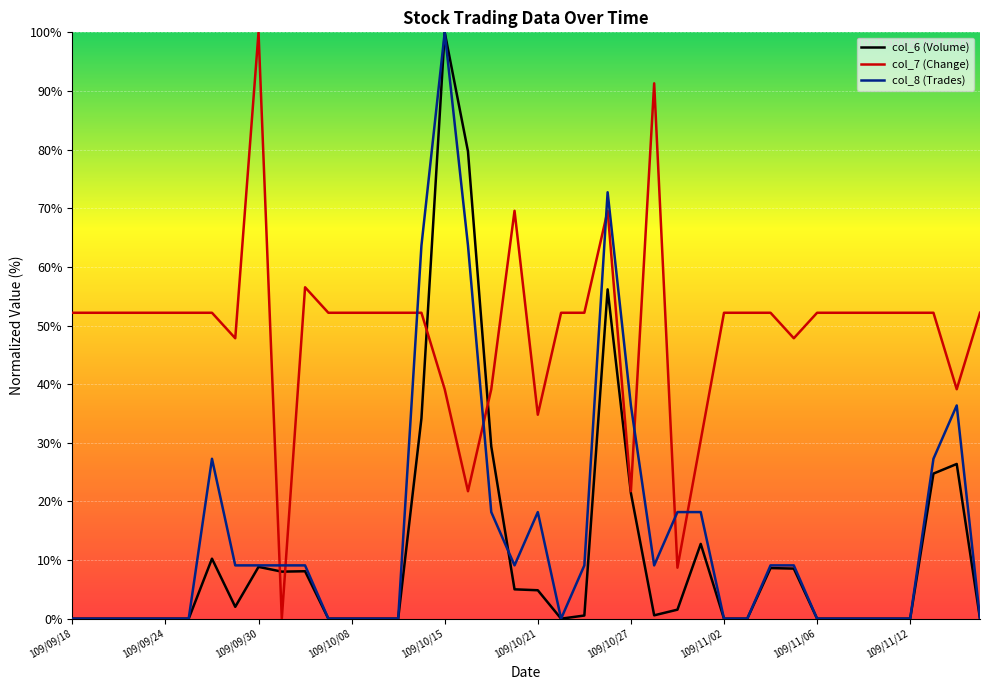

What is the maximum value for col_7 (Change)?

100.0